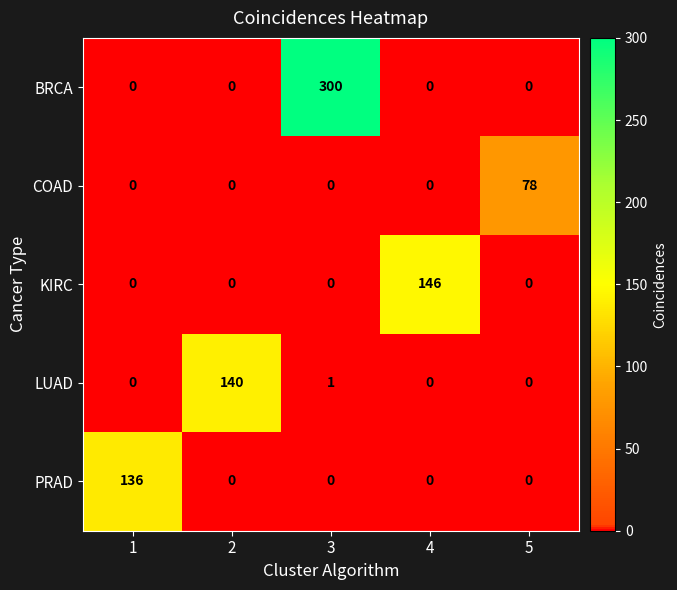

What is the total value across all series at 4?

146